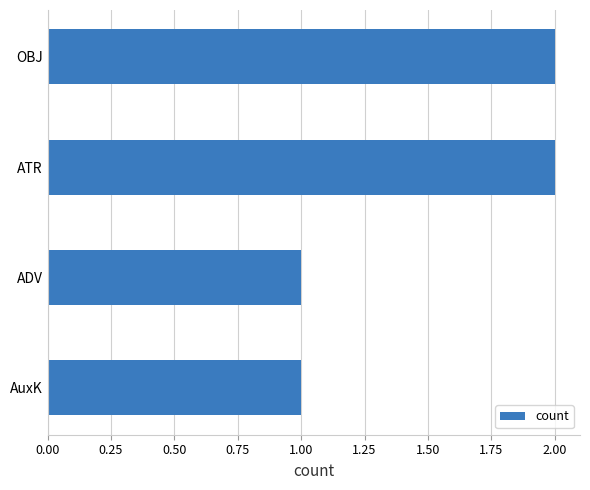

What is the smallest value displayed?

1